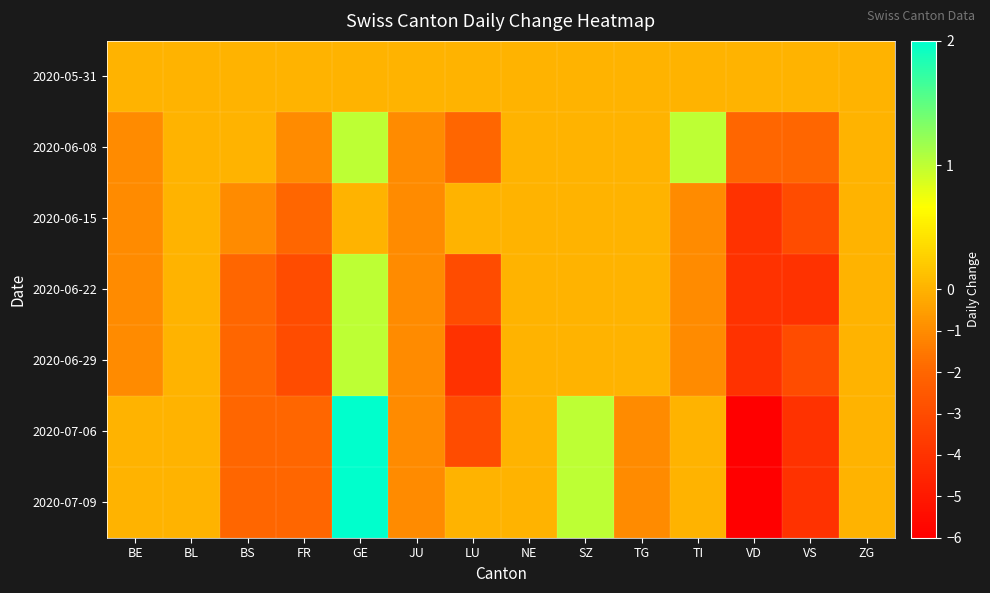

Reading right to left, what are all the values shown in this chart?

2020-05-31: ZG=0	VS=0	VD=0	TI=0	TG=0	SZ=0	NE=0	LU=0	JU=0	GE=0	FR=0	BS=0	BL=0	BE=0
2020-06-08: ZG=0	VS=-2	VD=-2	TI=1	TG=0	SZ=0	NE=0	LU=-2	JU=-1	GE=1	FR=-1	BS=0	BL=0	BE=-1
2020-06-15: ZG=0	VS=-3	VD=-4	TI=-1	TG=0	SZ=0	NE=0	LU=0	JU=-1	GE=0	FR=-2	BS=-1	BL=0	BE=-1
2020-06-22: ZG=0	VS=-4	VD=-4	TI=-1	TG=0	SZ=0	NE=0	LU=-3	JU=-1	GE=1	FR=-3	BS=-2	BL=0	BE=-1
2020-06-29: ZG=0	VS=-3	VD=-4	TI=-1	TG=0	SZ=0	NE=0	LU=-4	JU=-1	GE=1	FR=-3	BS=-2	BL=0	BE=-1
2020-07-06: ZG=0	VS=-4	VD=-6	TI=0	TG=-1	SZ=1	NE=0	LU=-3	JU=-1	GE=2	FR=-2	BS=-2	BL=0	BE=0
2020-07-09: ZG=0	VS=-4	VD=-6	TI=0	TG=-1	SZ=1	NE=0	LU=0	JU=-1	GE=2	FR=-2	BS=-2	BL=0	BE=0